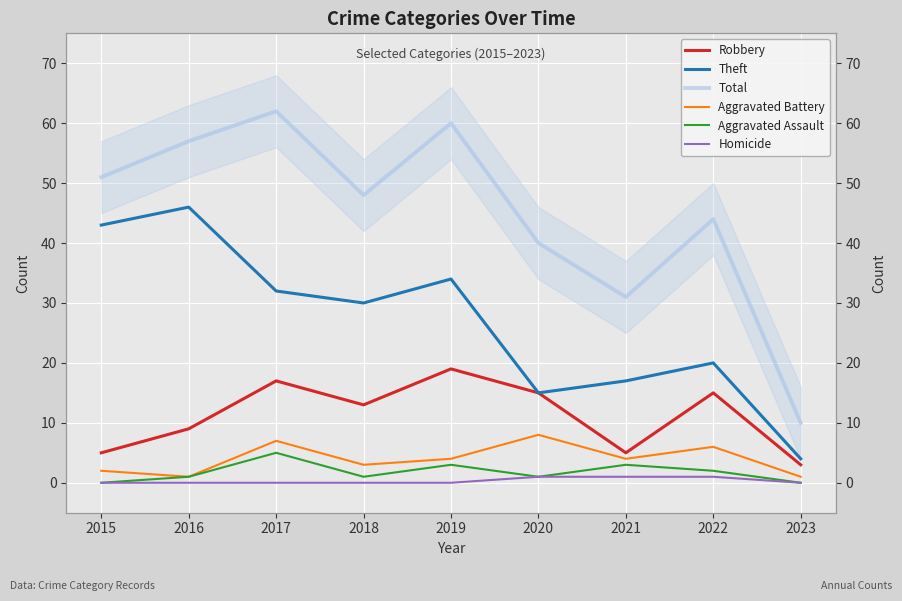

What is the sum of the Theft values at 2015 and 2022?

63